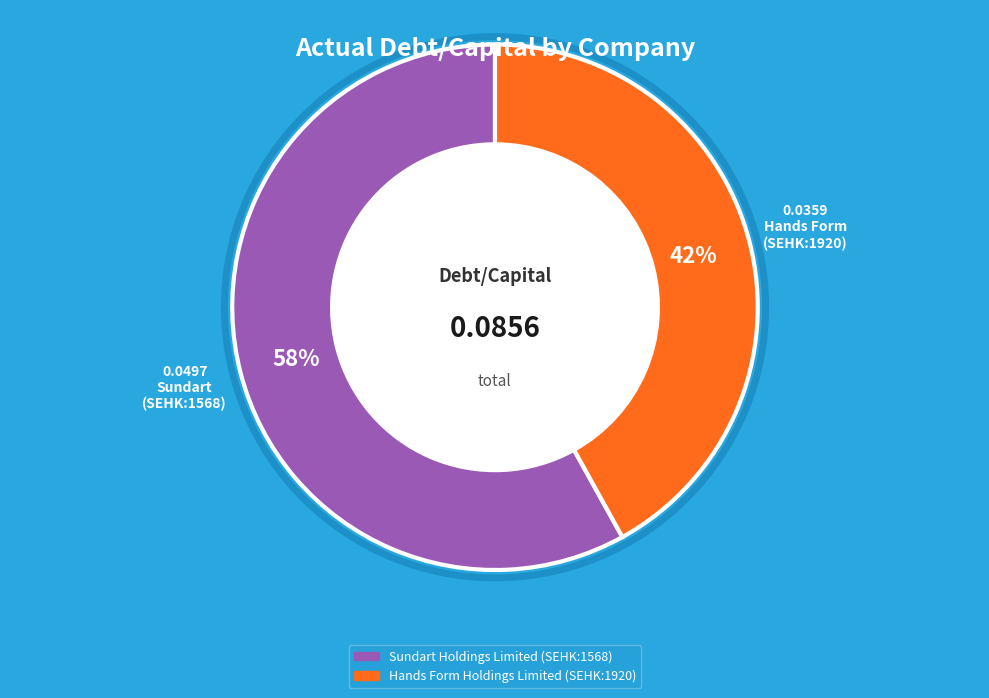

To the nearest percent, what is the combined percentage of Sundart Holdings Limited (SEHK:1568) and Hands Form Holdings Limited (SEHK:1920)?

100%